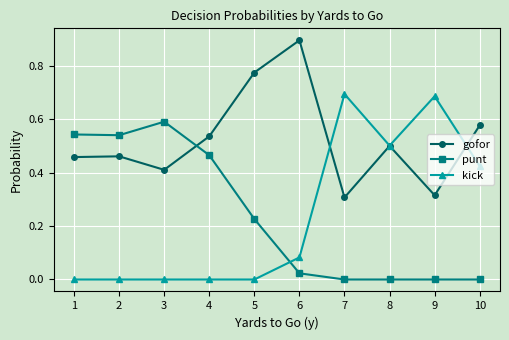

How many categories are shown in the chart?

10